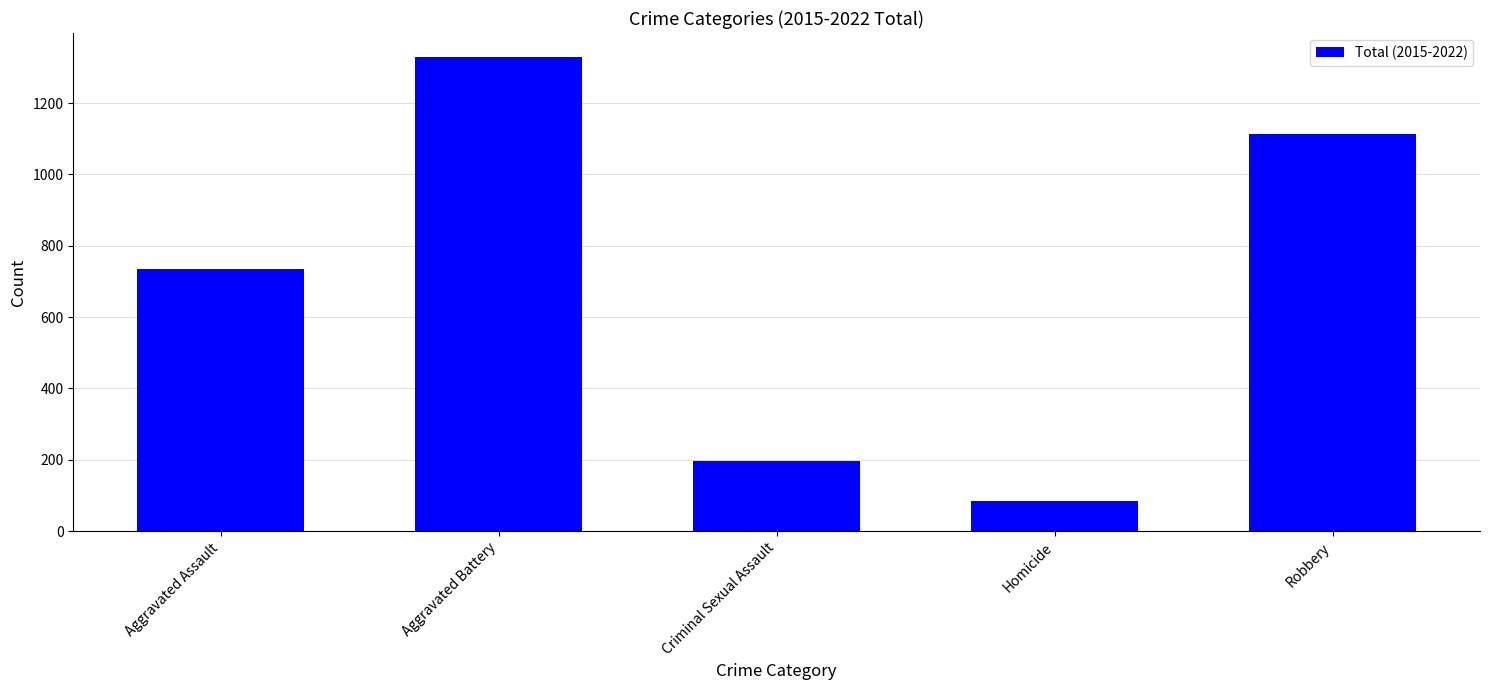

Between Homicide and Criminal Sexual Assault, which is larger?

Criminal Sexual Assault